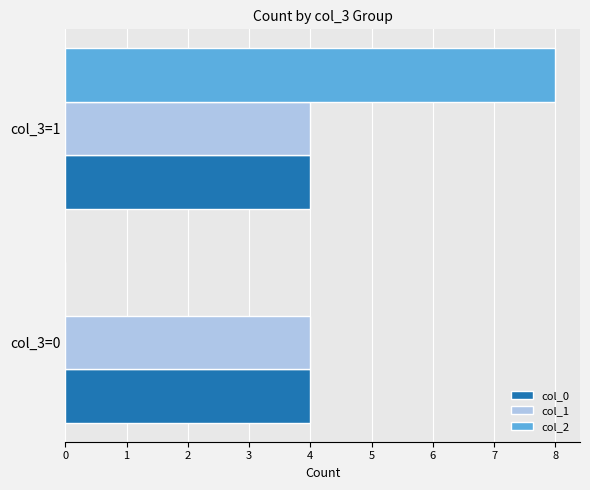

Between col_3=0 and col_3=1, which series saw the biggest shift?

col_2